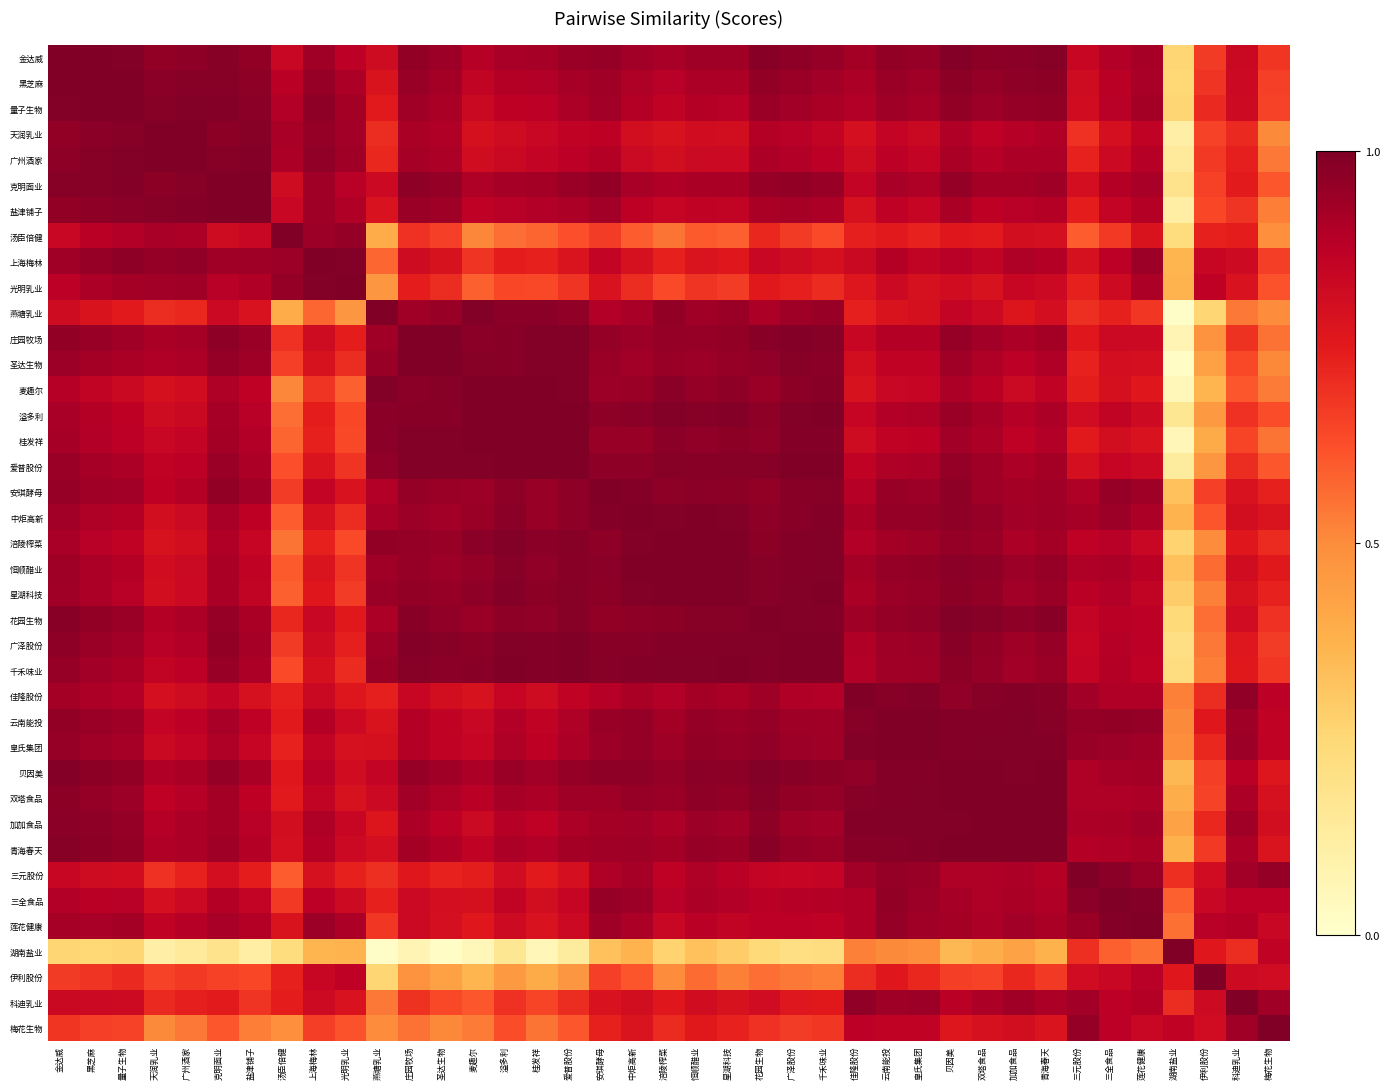

Which series has the largest total across all categories?

贝因美